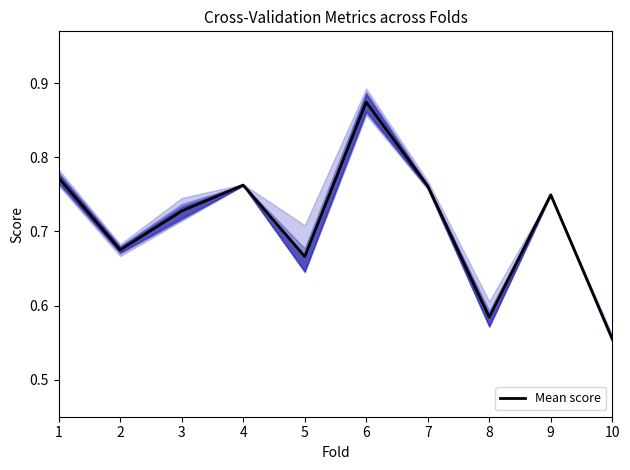

What is the smallest value displayed?

0.6